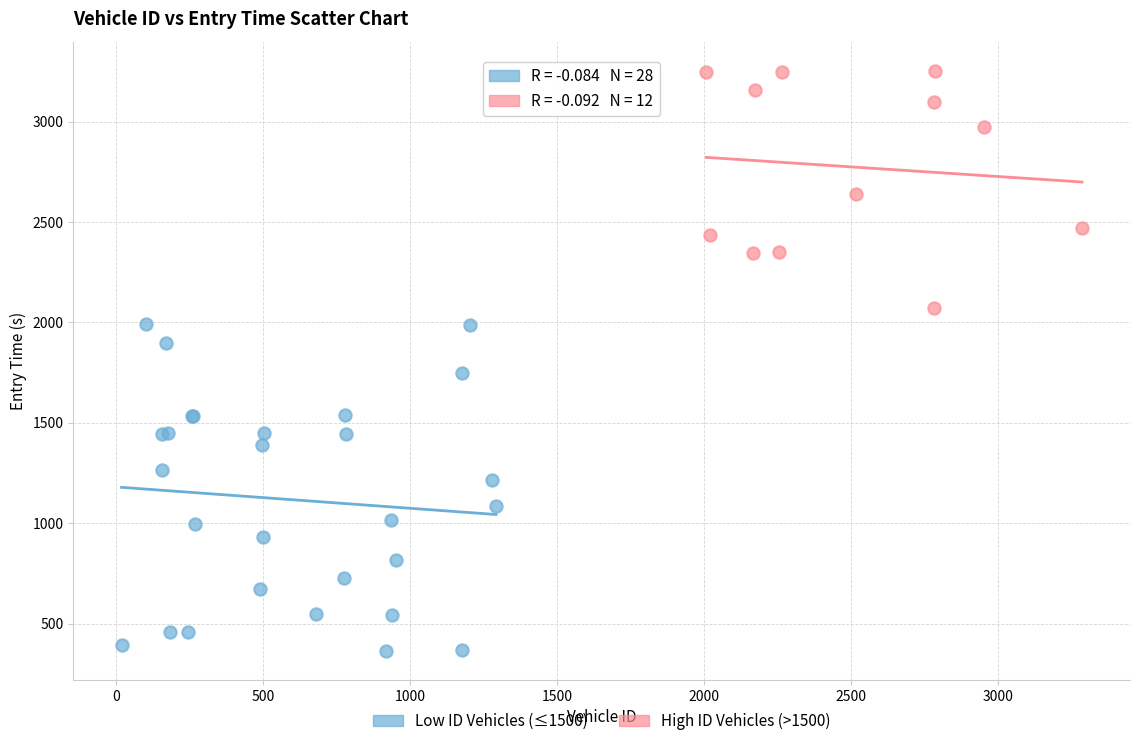

Which series contains the highest Y value?

High ID Vehicles (>1500)